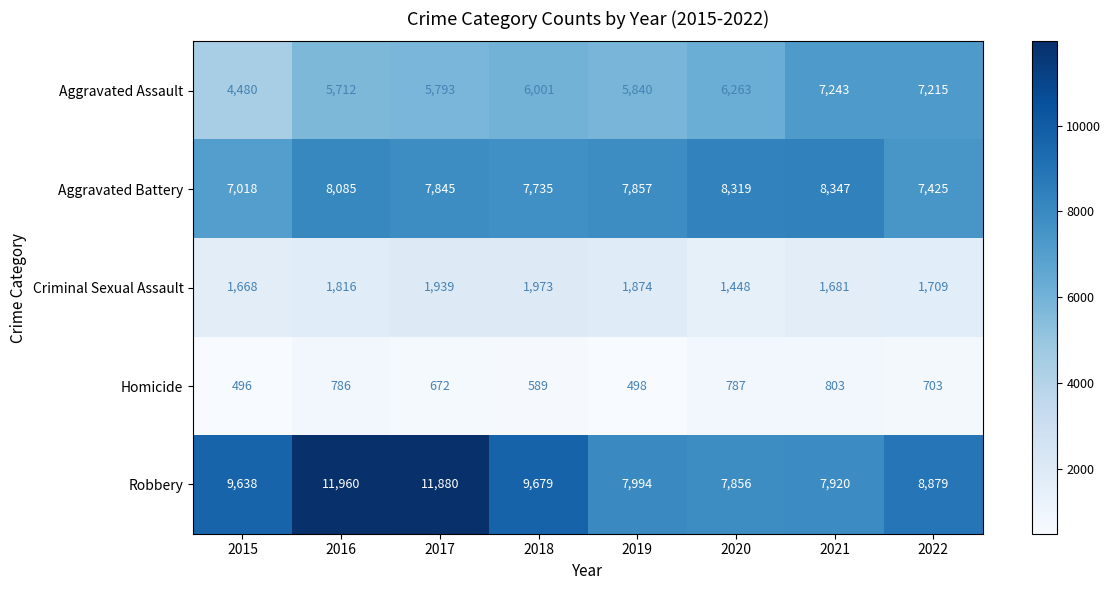

Rank the series at 2018 from highest to lowest value.

Robbery, Aggravated Battery, Aggravated Assault, Criminal Sexual Assault, Homicide